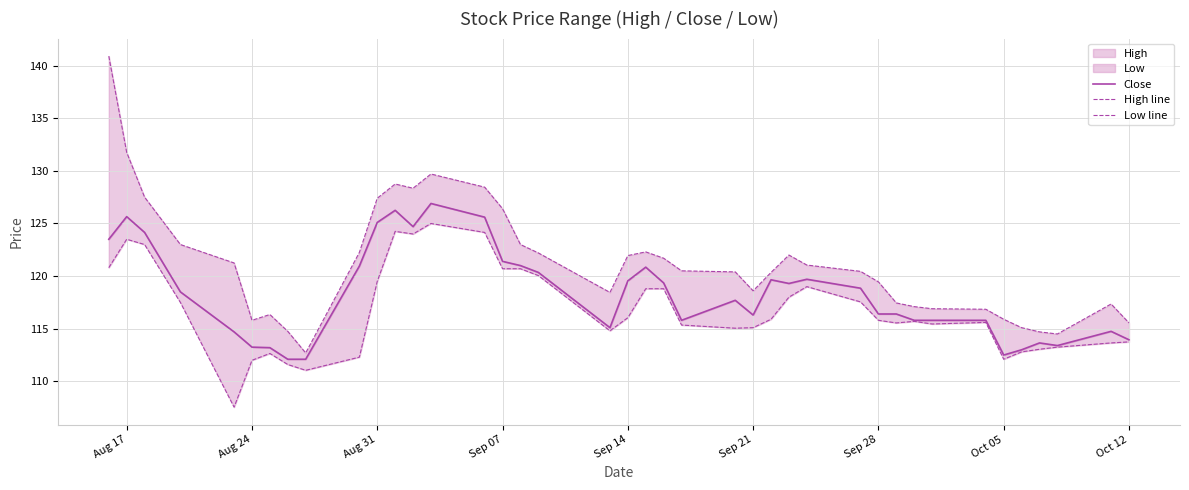

What is the value of the Close point at the 12th from the left?

126.2